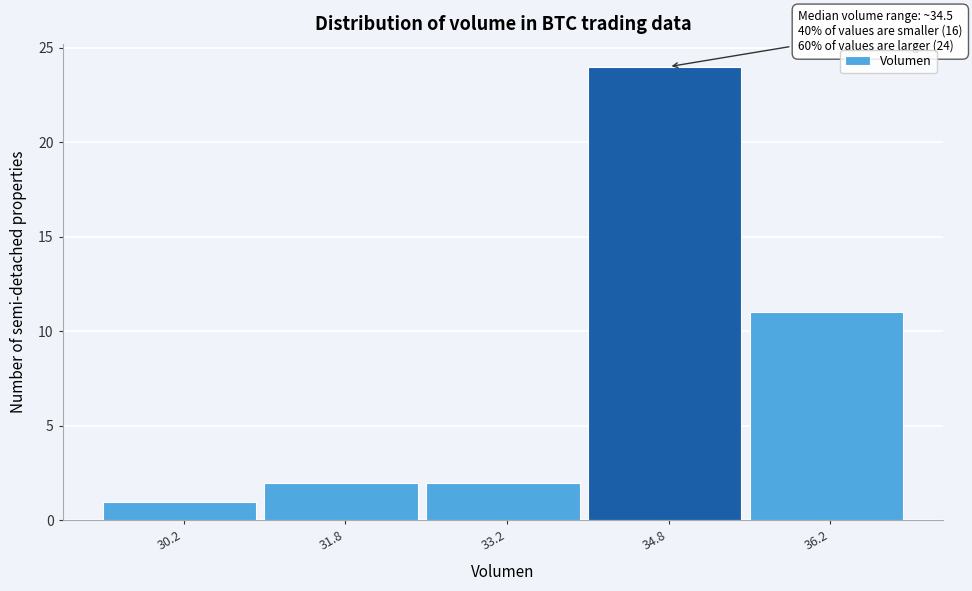

Which range on the x-axis has the tallest bar?

34.0 to 35.5